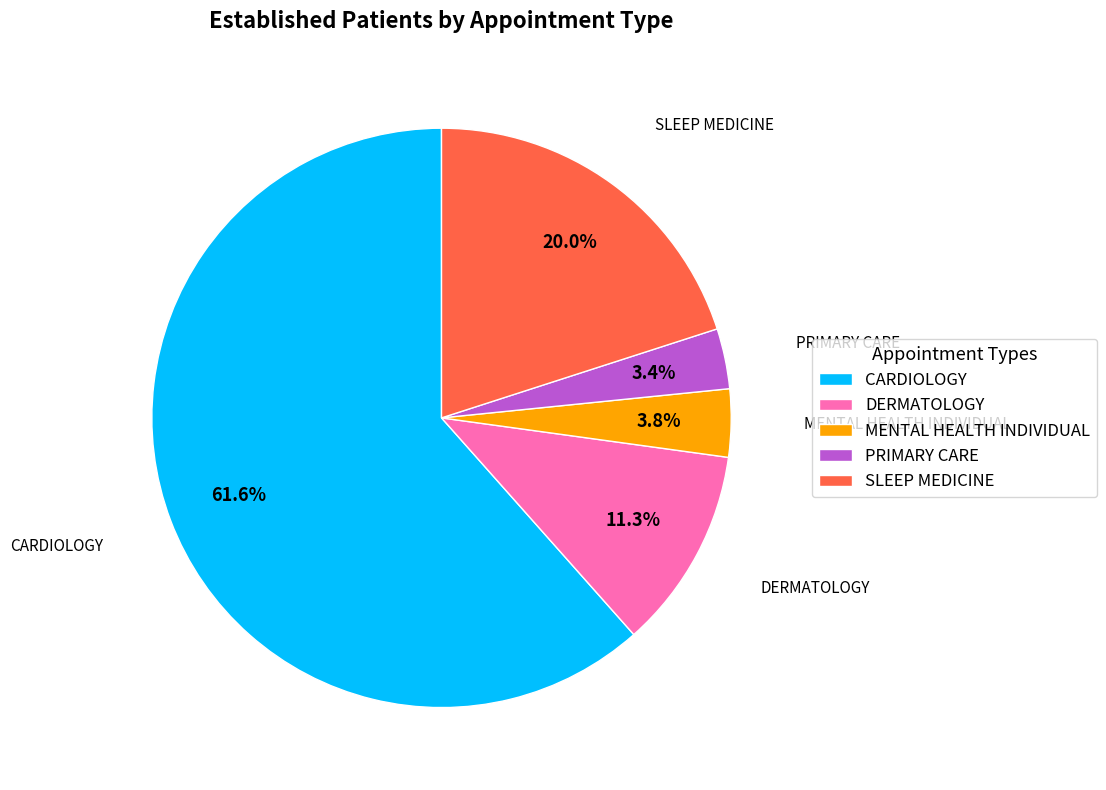

Which category has the biggest portion of the pie?

CARDIOLOGY